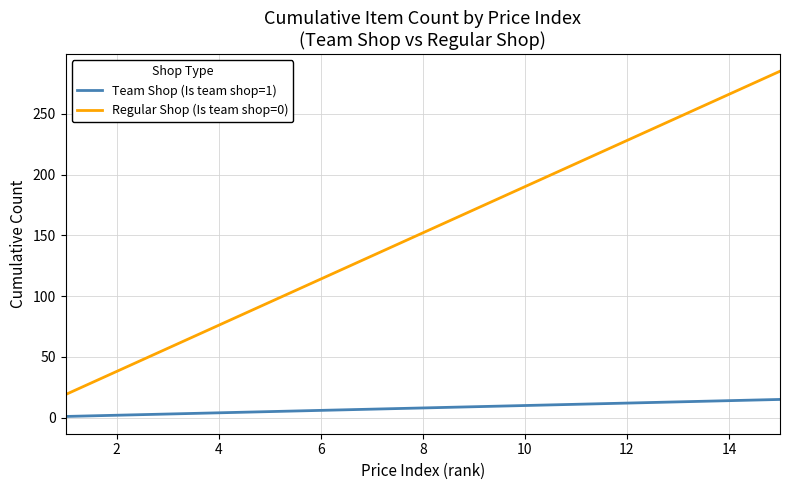

Which series has the largest total across all categories?

Regular Shop (Is team shop=0)